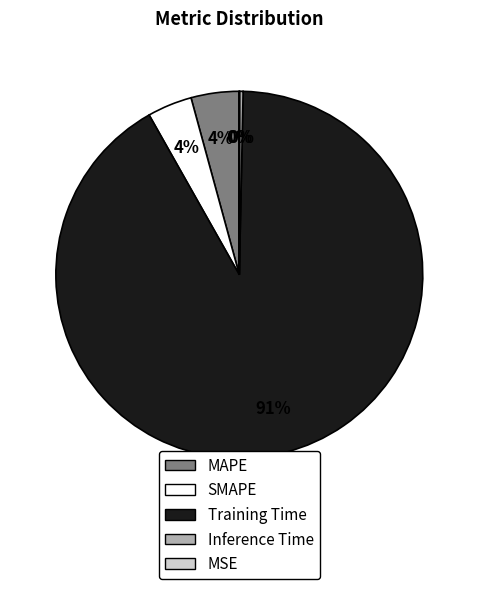

Which slice is the largest?

Training Time